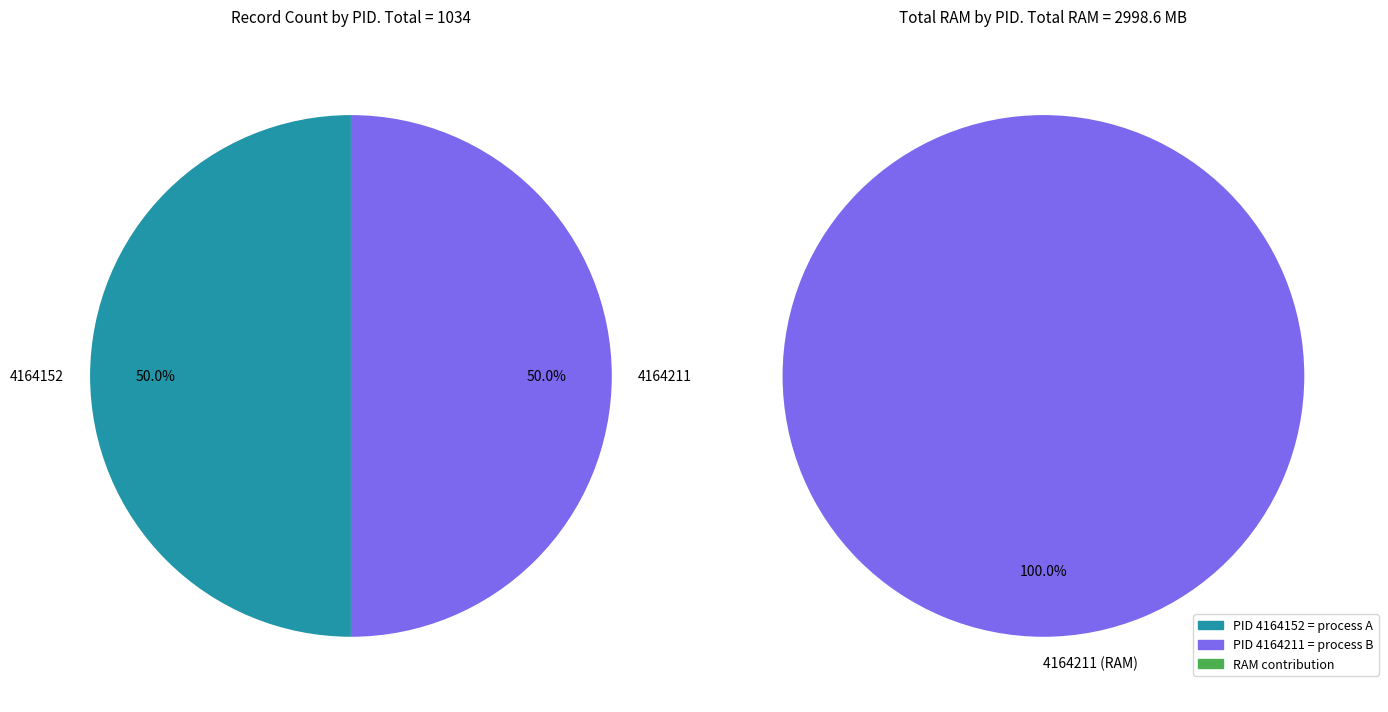

How many segments does this pie chart have?

2